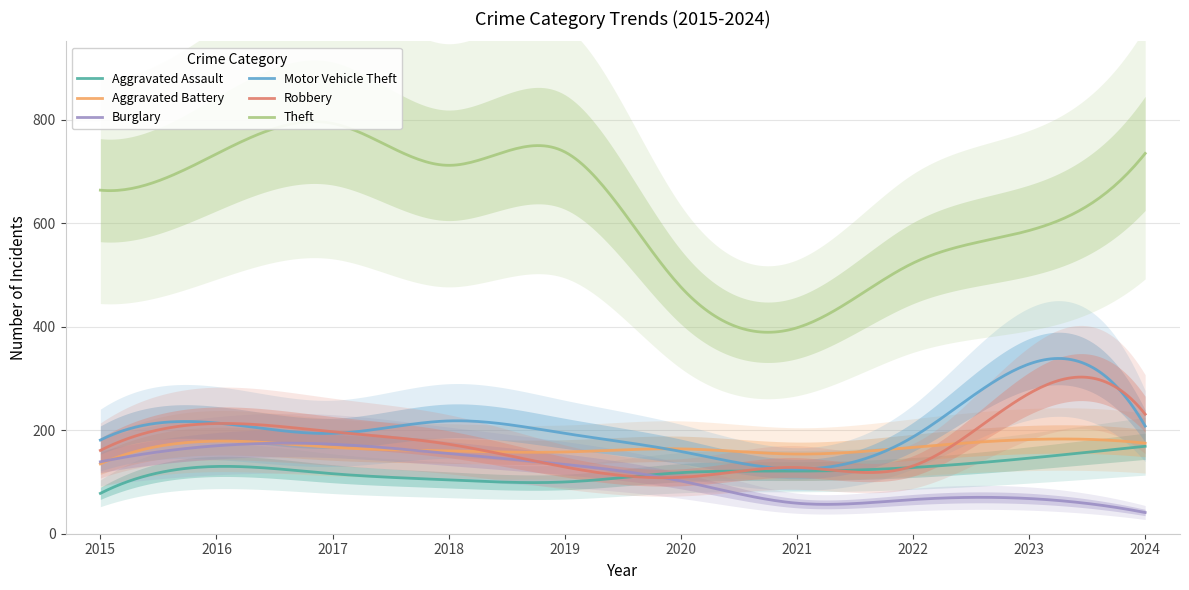

What is the lowest value of the Robbery series?

108.2